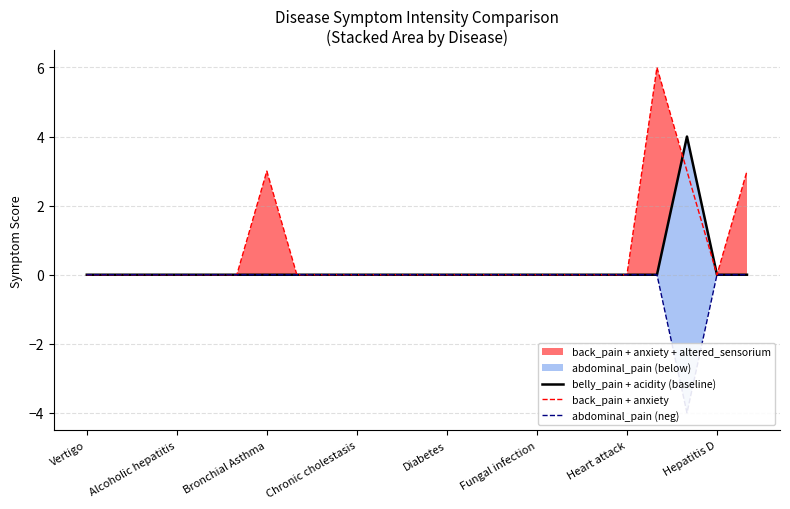

Reading left to right, what are all the values shown in this chart?

belly_pain + acidity (baseline): 0	0	0	0	0	0	0	0	0	0	0	0	0	0	0	0	0	0	0	0	4	0	0
back_pain + anxiety: 0	0	0	0	0	0	3	0	0	0	0	0	0	0	0	0	0	0	0	6	3	0	3
abdominal_pain (neg): 0	0	0	0	0	0	0	0	0	0	0	0	0	0	0	0	0	0	0	0	-4	0	0